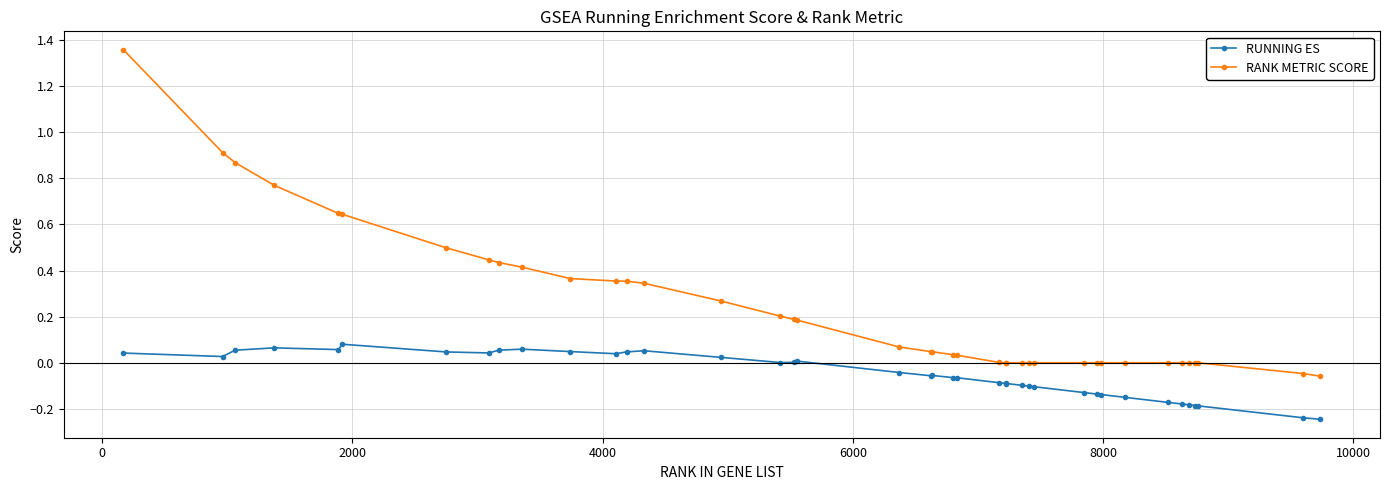

Rank the series by their maximum value, from lowest to highest.

RUNNING ES, RANK METRIC SCORE